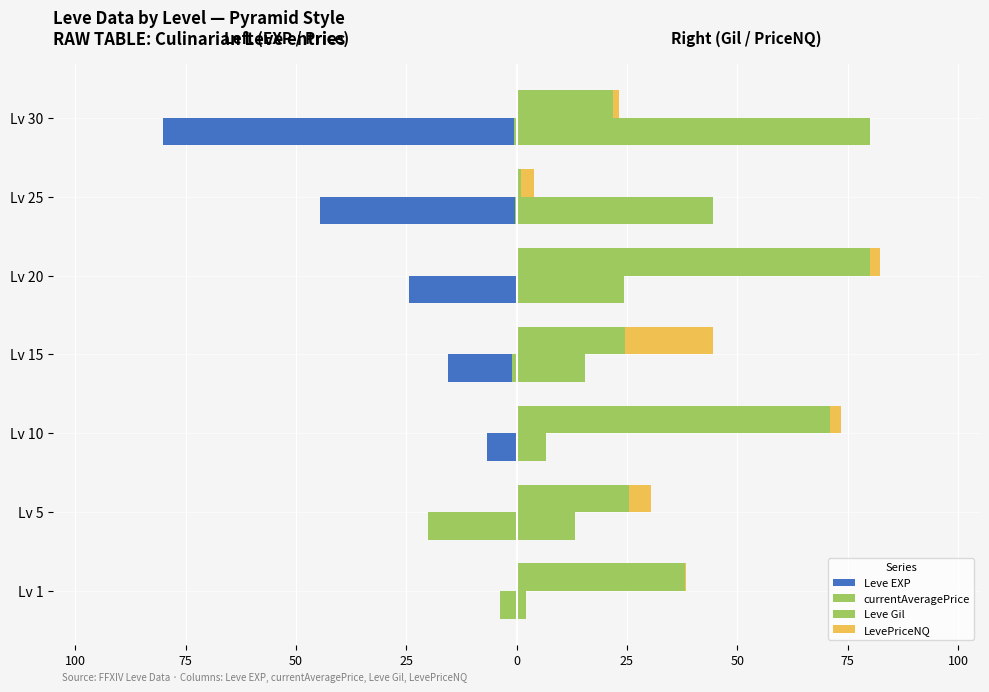

How many groups of bars are there?

7